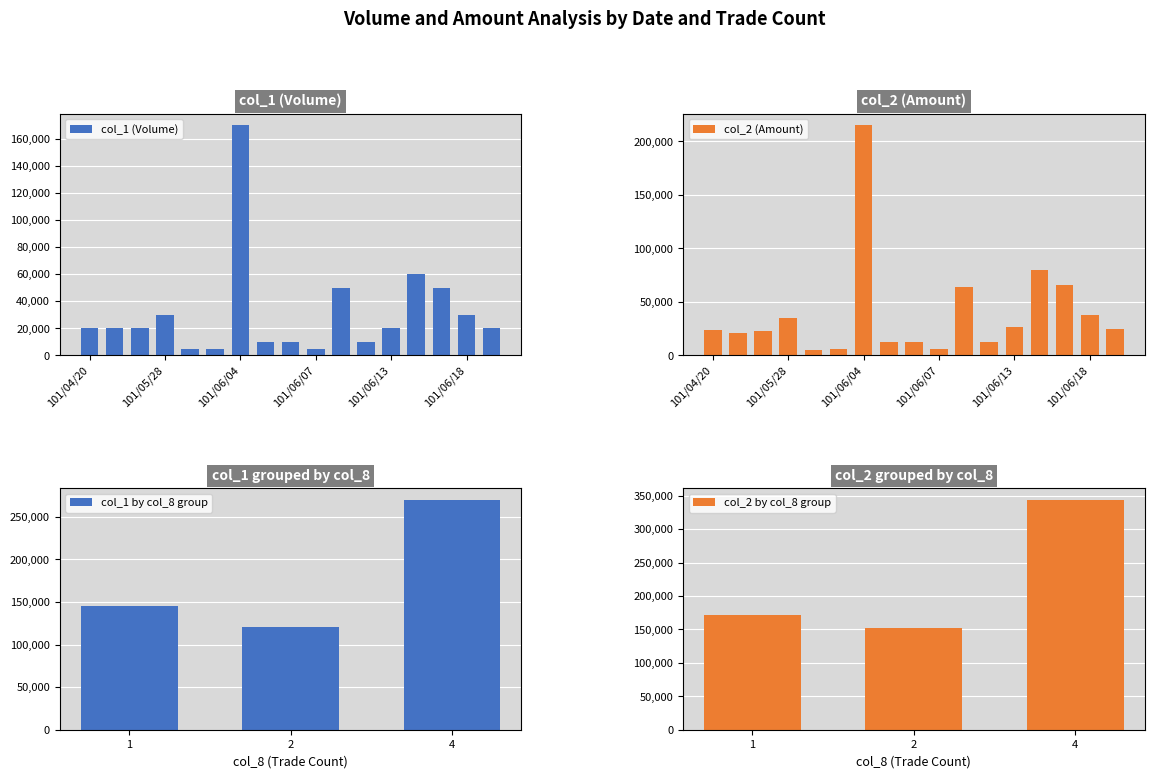

What position from the left is 101/06/12?

12